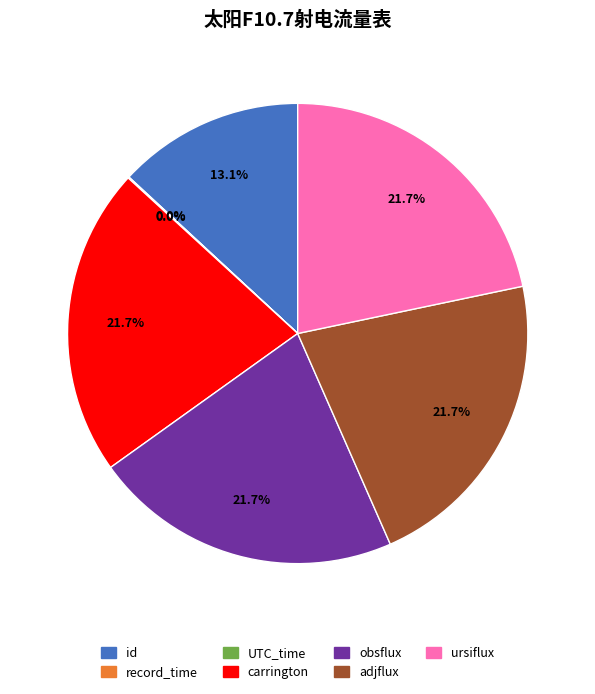

How much of the chart is everything except ursiflux?

78.3%